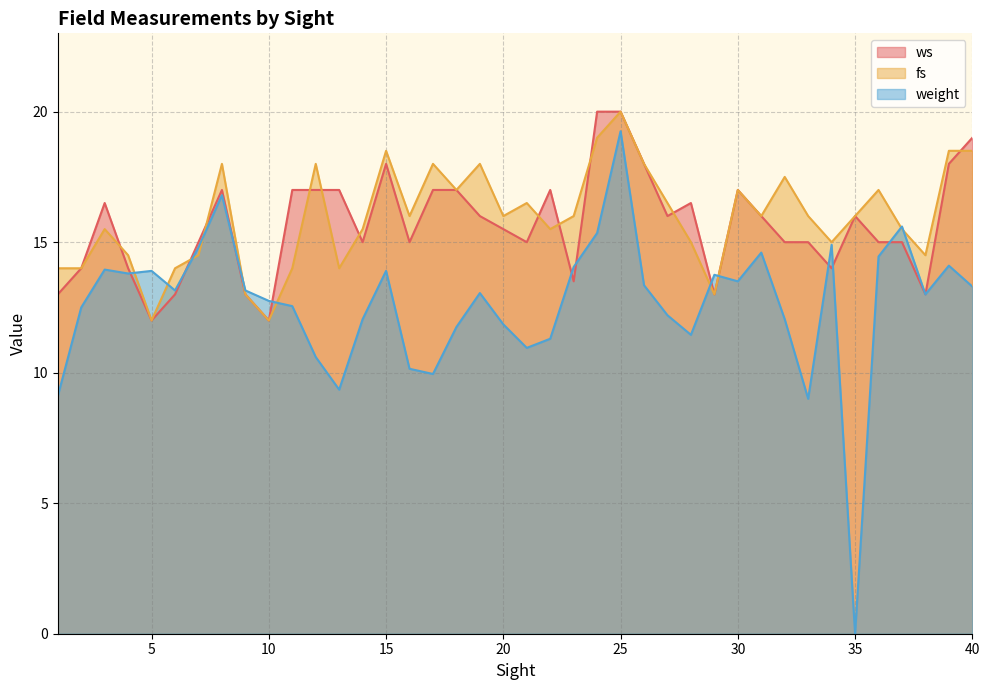

Is the value of ws at 13 greater than the value of fs at 4?

Yes